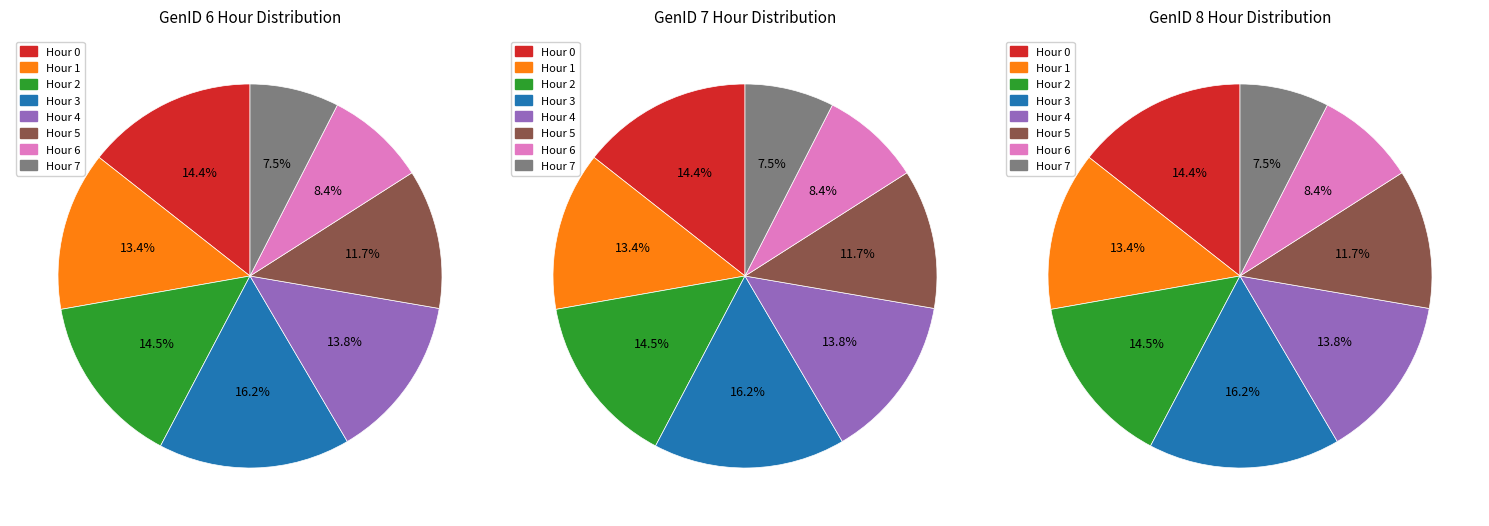

Is the sum of 1 and 4 greater than half?

No